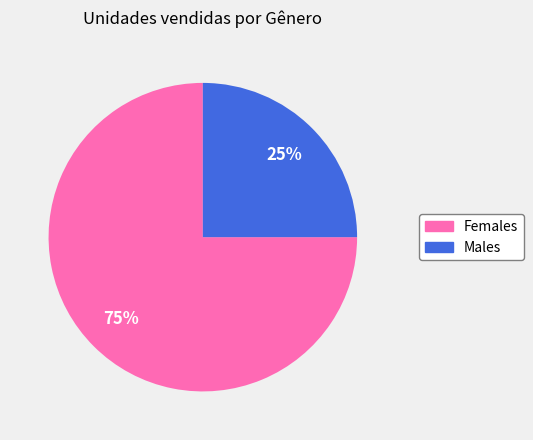

How many segments does this pie chart have?

2